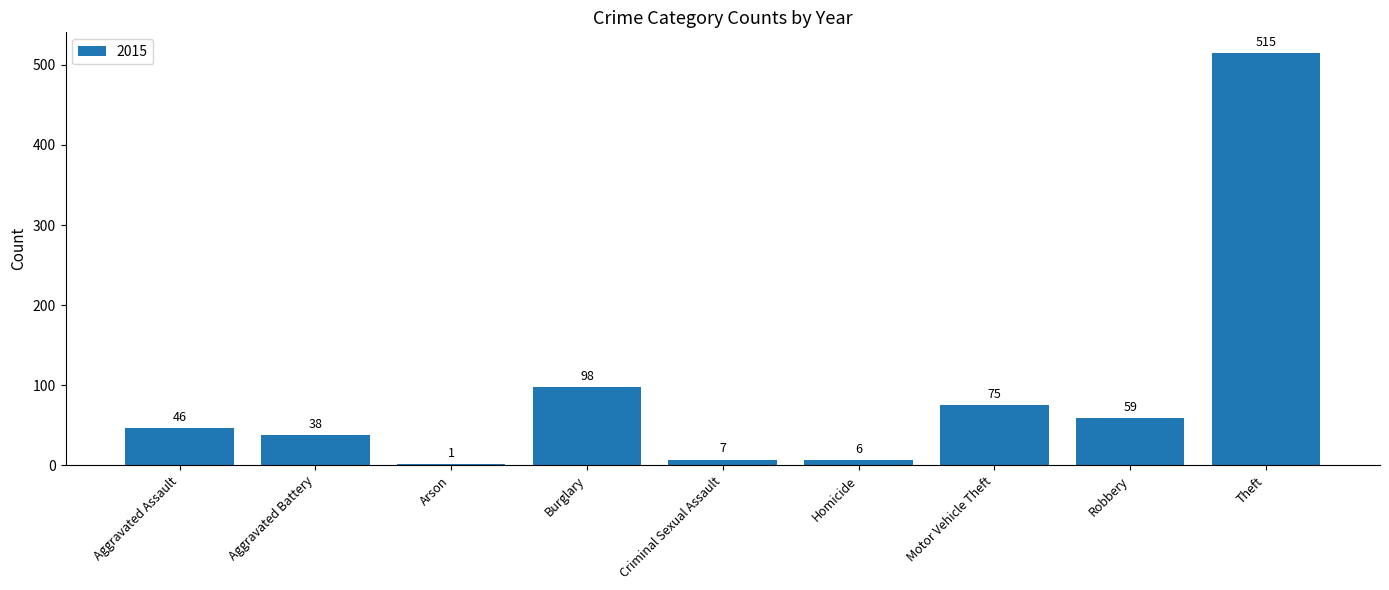

What is the greatest value displayed?

515